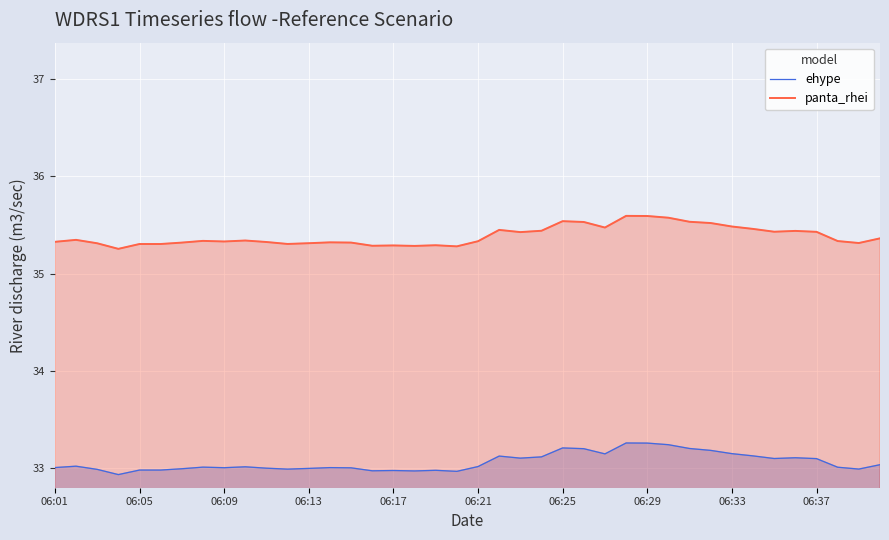

What are all the series names shown in the legend?

ehype, panta_rhei